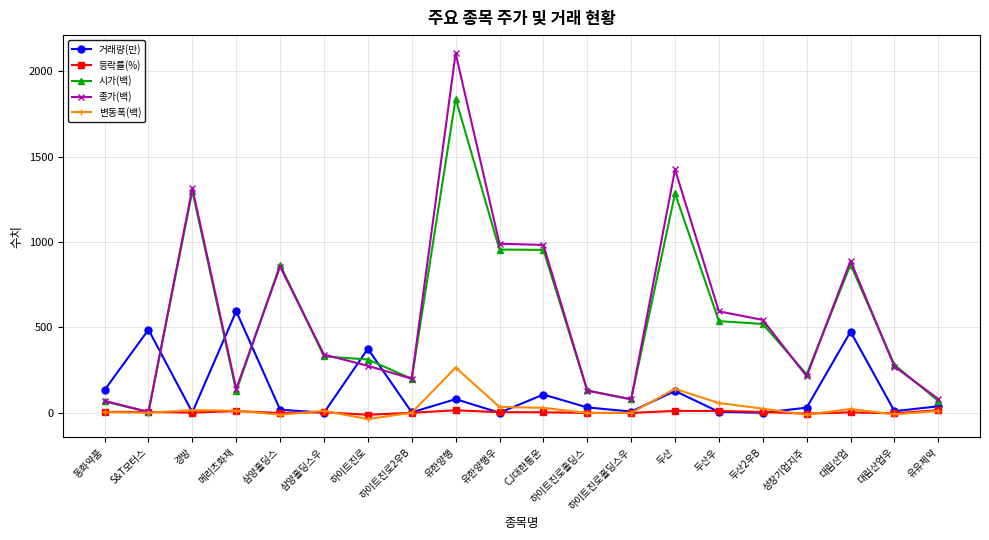

Does the chart display data point markers on the line(s)?

Yes